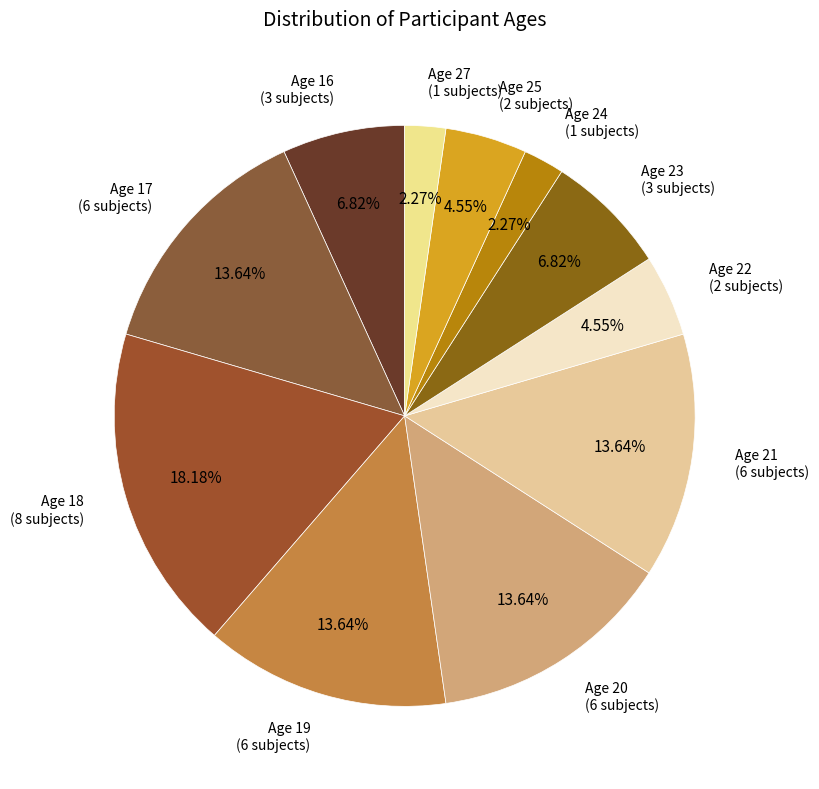

Approximately how many times larger is the value at Age 20 compared to Age 19?

1.0